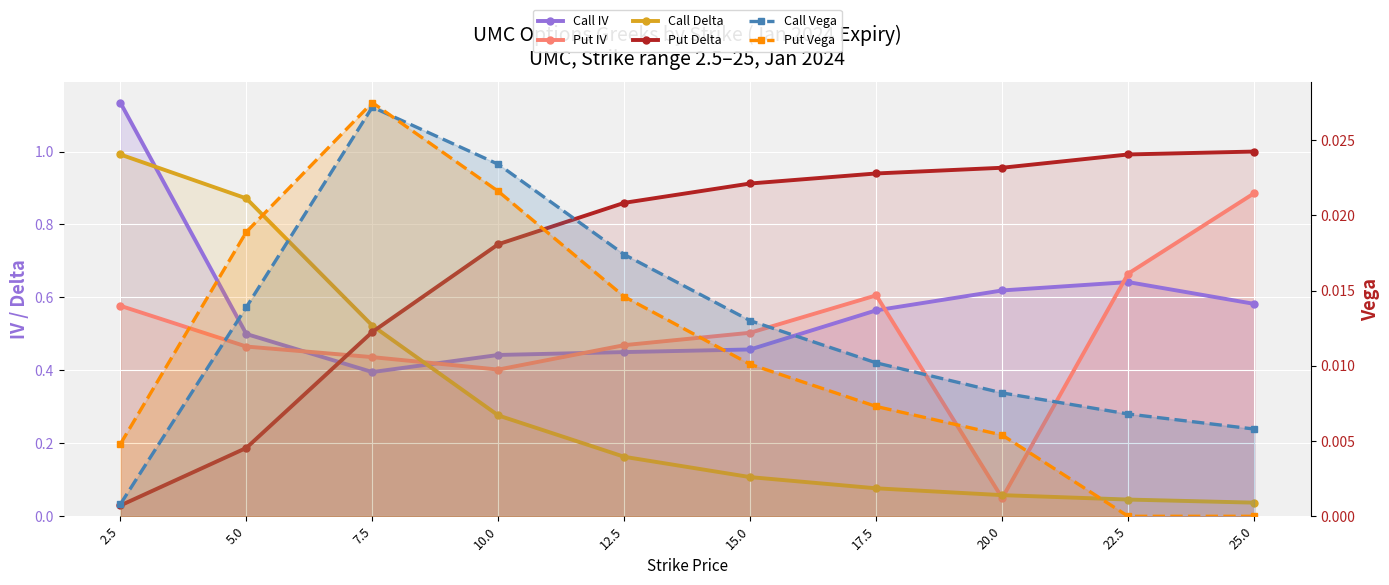

What is the label of the 1st point from the right?

25.0